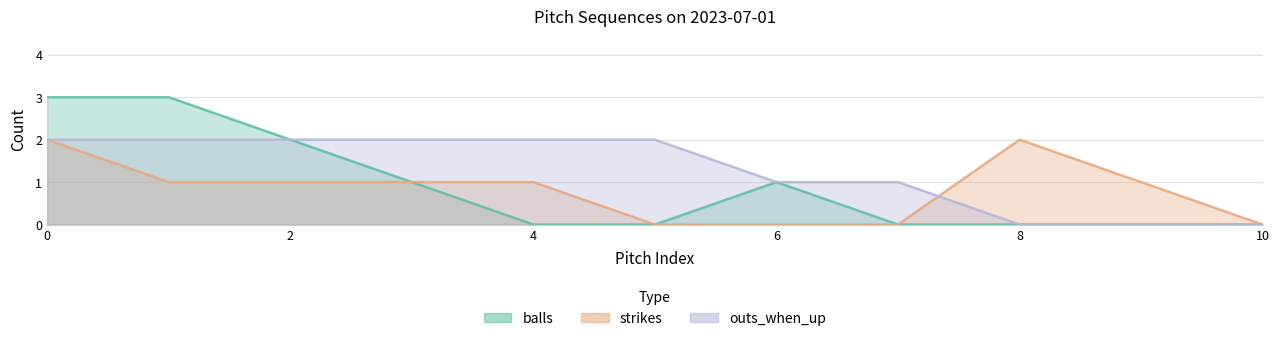

Which label corresponds to the smallest value in the chart?

4